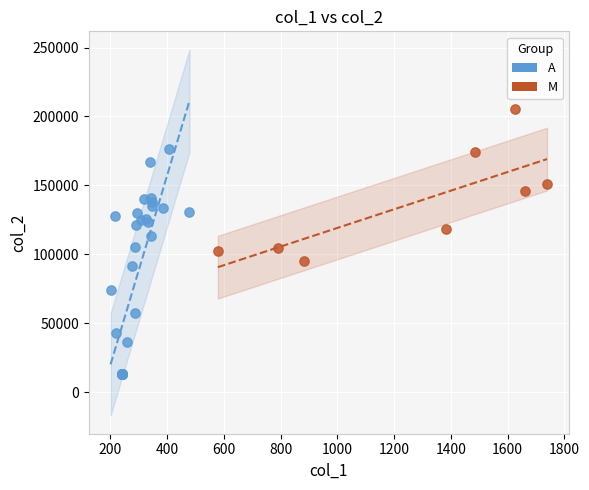

Which series reaches the maximum Y coordinate?

M